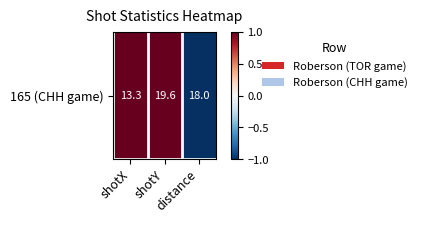

What is the smallest value displayed?

3.4